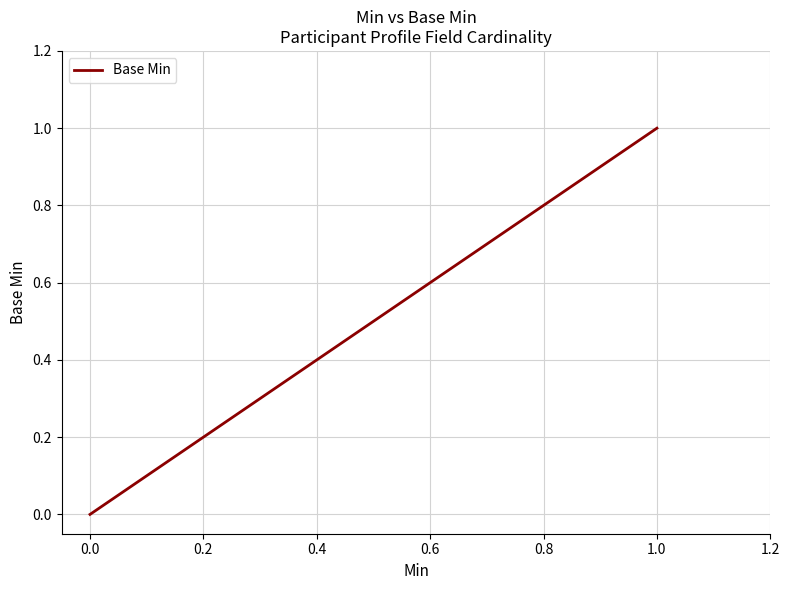

What is the value of the 5th point from the left?

1